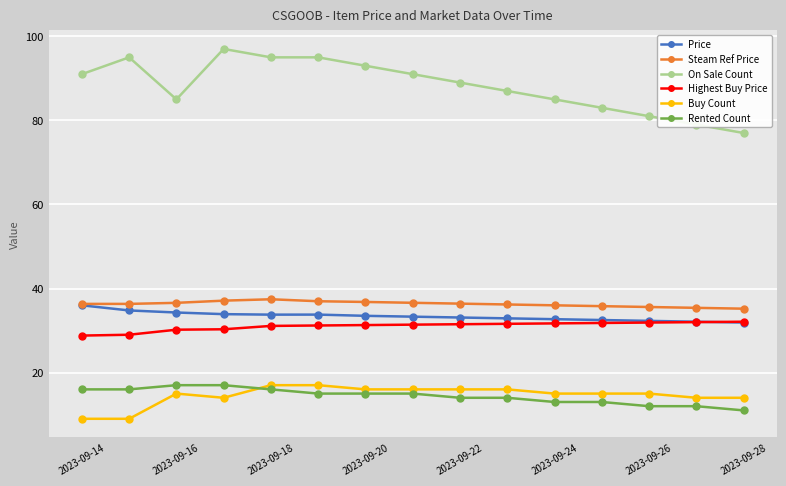

How many lines are shown in the chart?

6